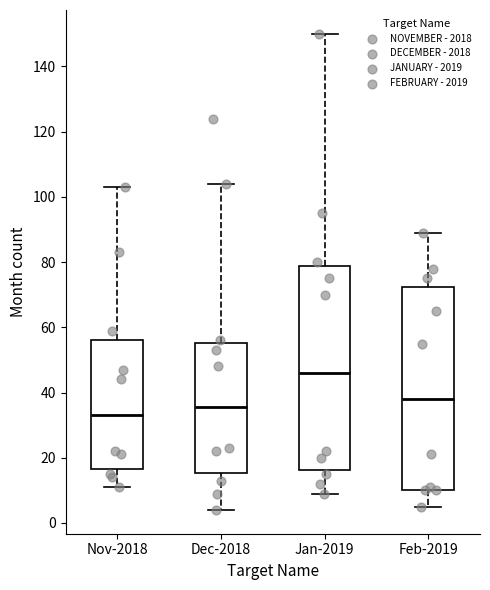

Reading left to right, transcribe this box plot: for each box, give where its median line is, the range the box spans, and where its two whiskers end, as read against the y-axis. The values are not printed on the chart, so give them approximately, as read against the axis.

Nov-2018: median 34, box 16 to 56, whiskers 12 to 104
Dec-2018: median 36, box 16 to 56, whiskers 4 to 104
Jan-2019: median 46, box 16 to 78, whiskers 10 to 150
Feb-2019: median 38, box 10 to 72, whiskers 6 to 90